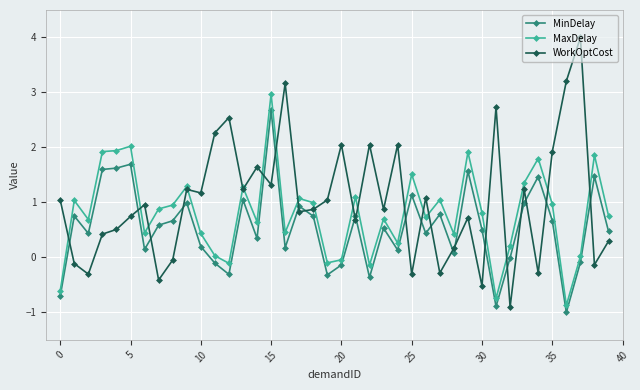

What is the value of the MaxDelay point at the 30th from the left?

1.9